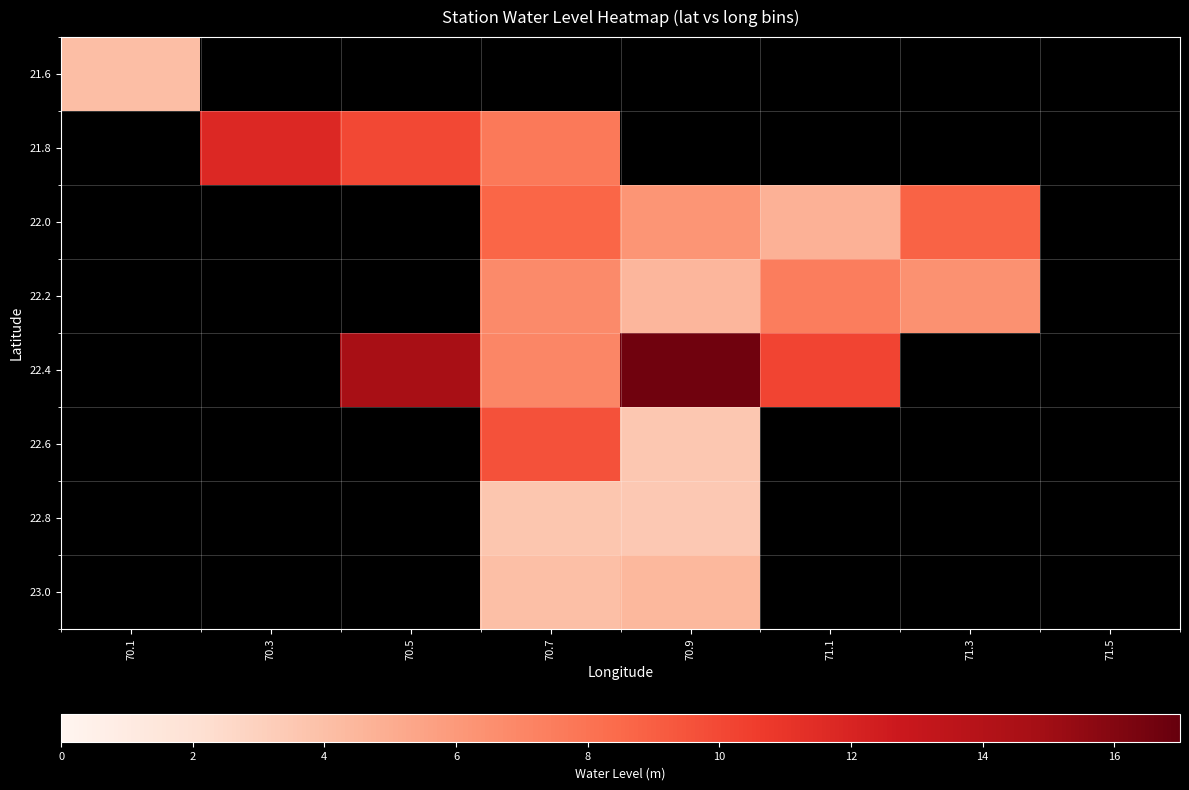

Is the value of 22.6 at 70.7 greater than the value of 21.8 at 71.3?

No